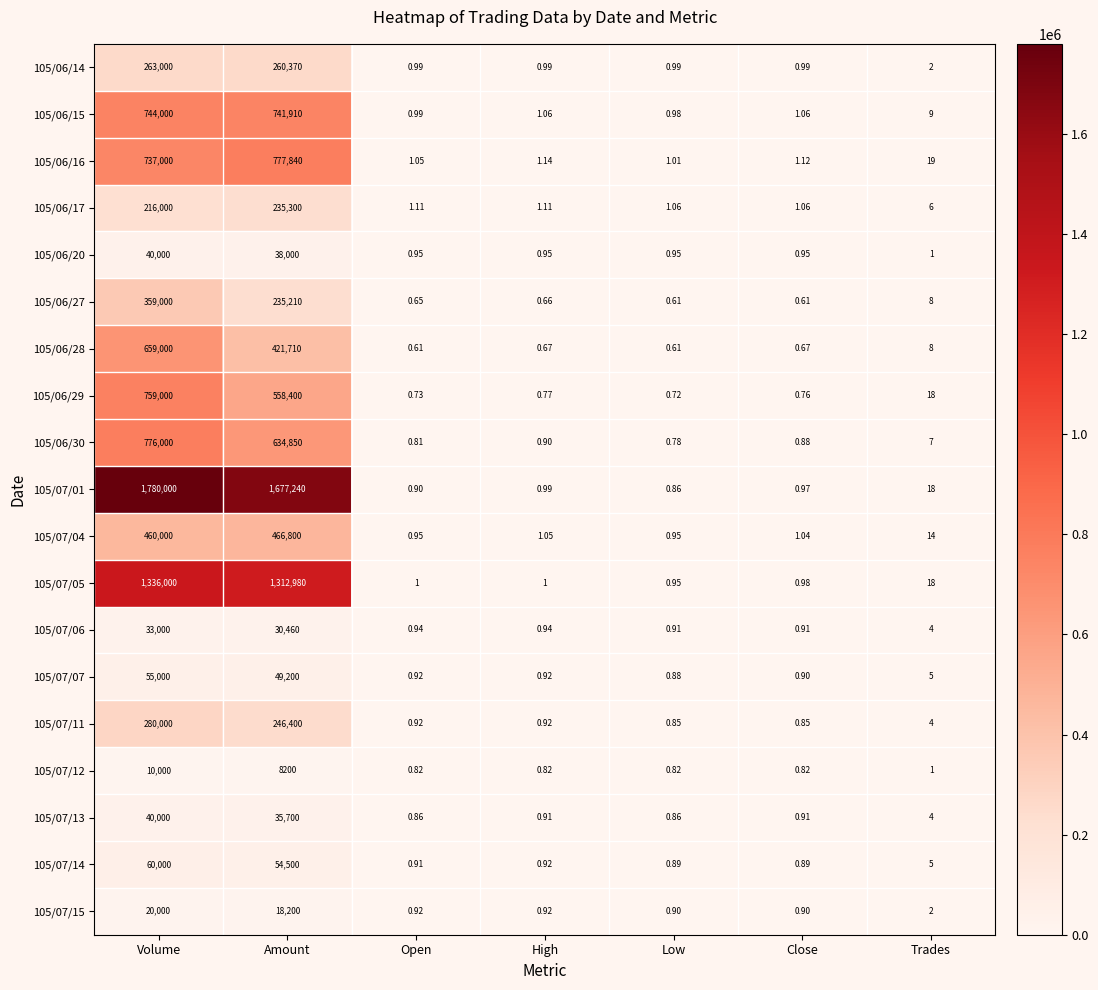

What is the difference between the highest and lowest values at Close?

0.5